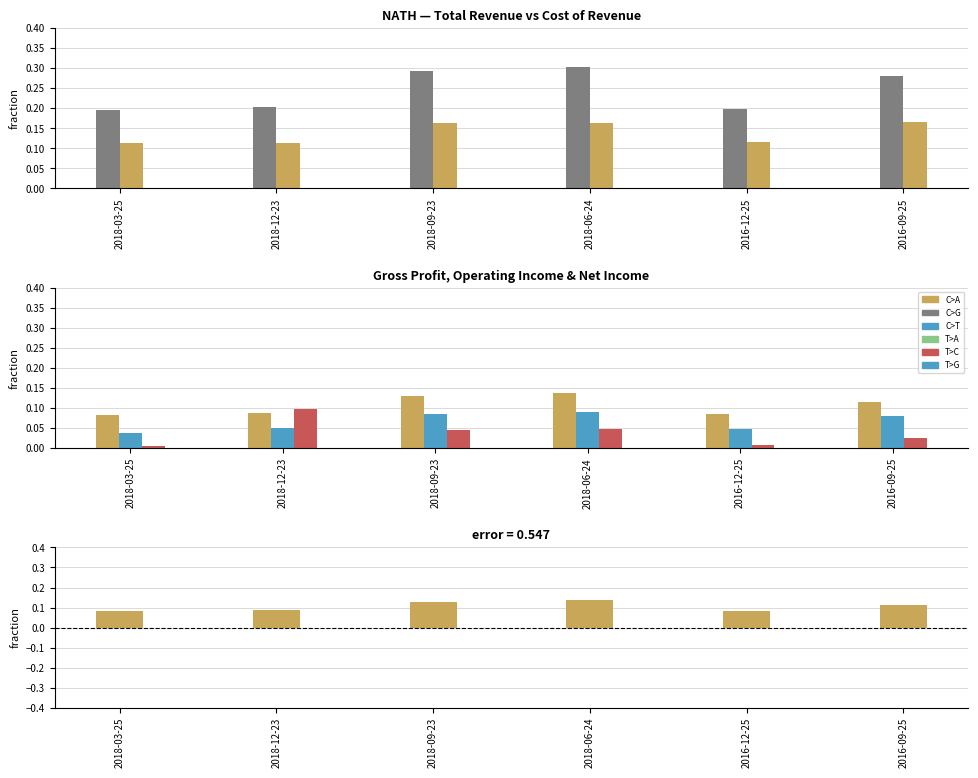

What is the label of the 6th bar from the left?

2016-09-25